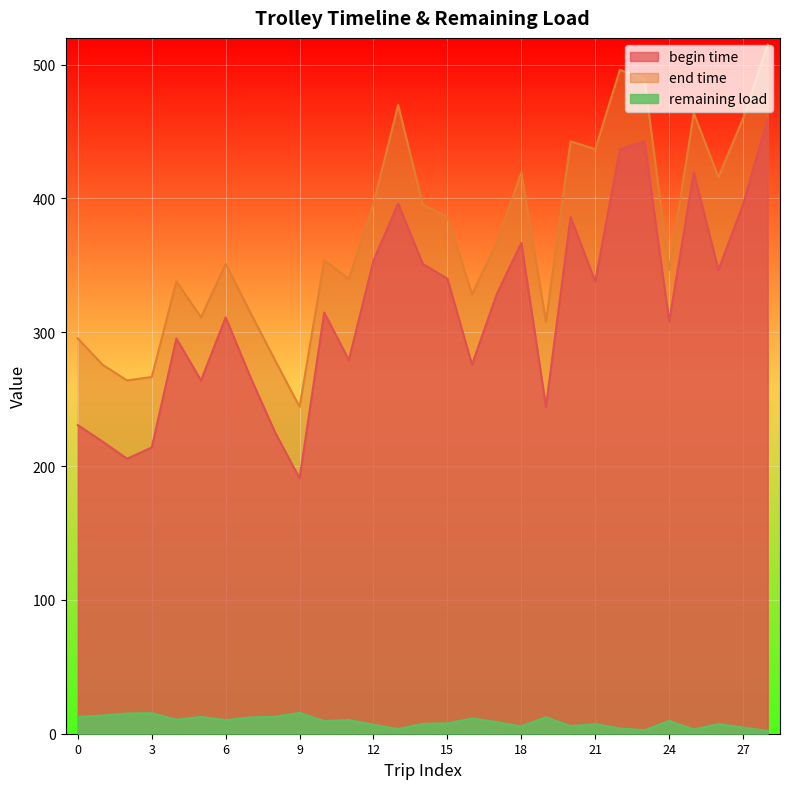

What are all the series names shown in the legend?

begin time, end time, remaining load